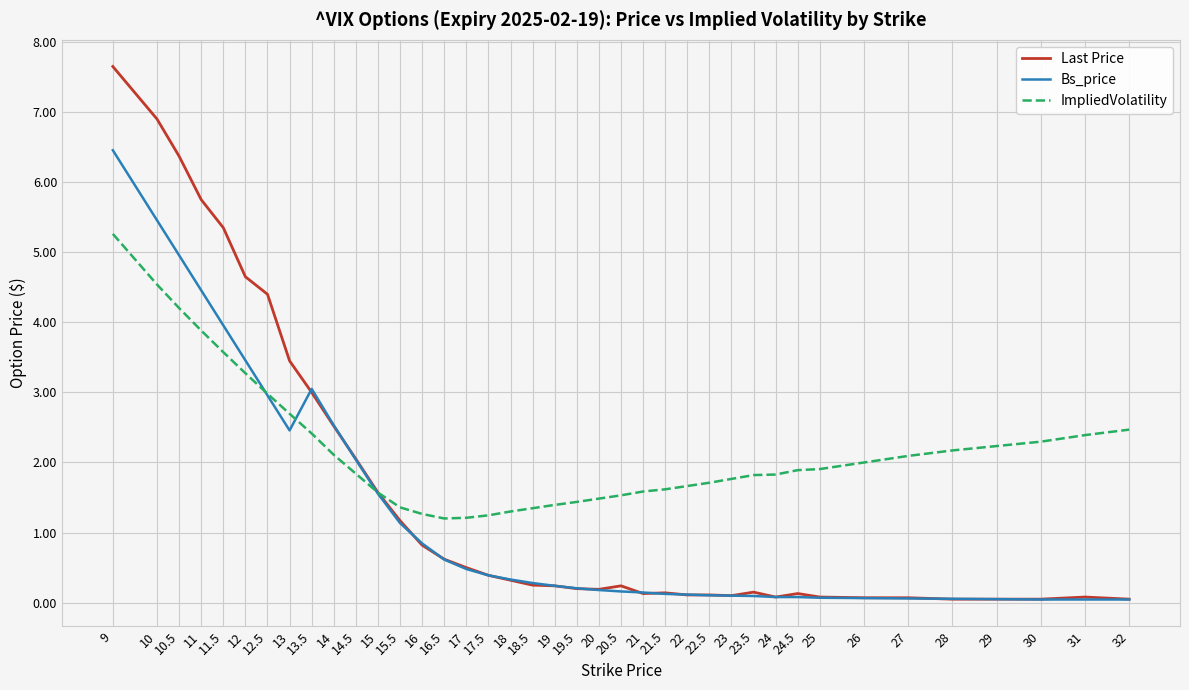

What is the difference between the Bs_price values at 28 and 16.5?

0.6